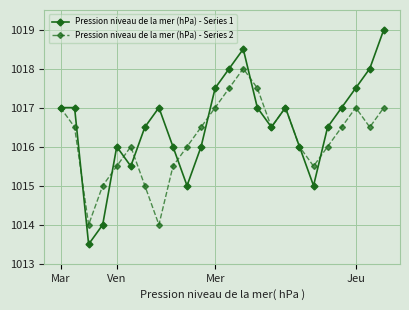

Which series has the largest total across all categories?

Pression niveau de la mer (hPa) - Series 1